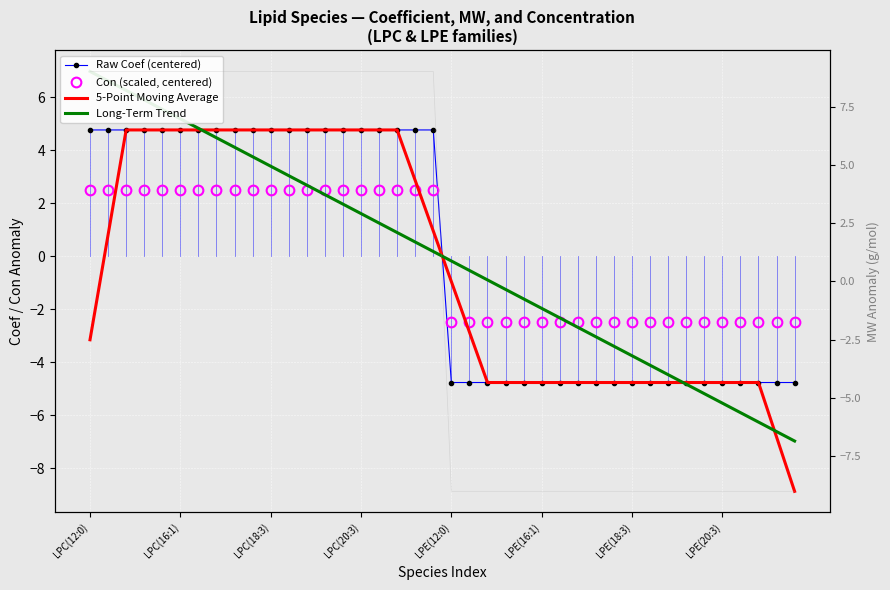

What is the difference between the highest and lowest values at 28?

6.5